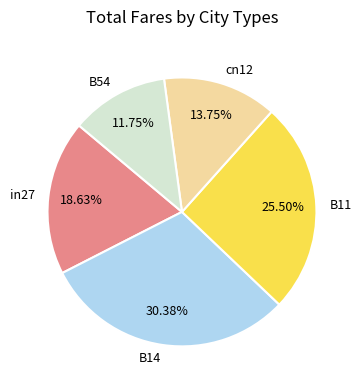

Rank the categories by value from lowest to highest.

B54, cn12, in27, B11, B14